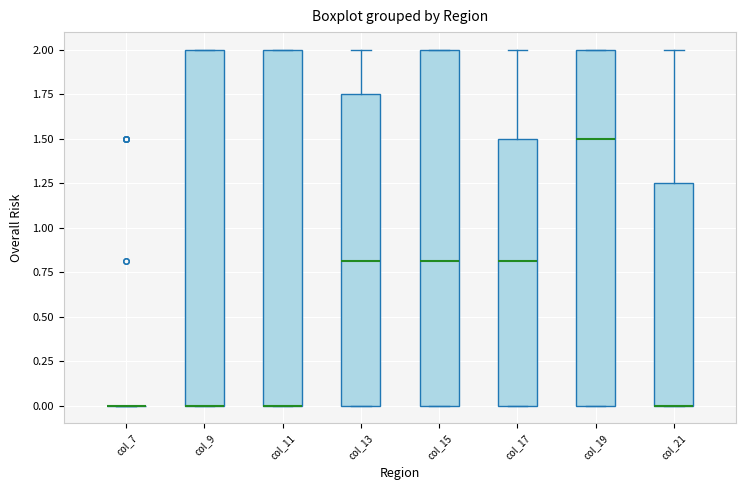

Reading left to right, read every box against the y-axis: the position of its median line, the range the box covers, and the ends of its whiskers. The values are not printed on the chart, so give them approximately, as read against the axis.

col_7: box collapsed to a line at 0.00, whiskers 0.00 to 0.00
col_9: median 0.00 (drawn on the box's lower edge), box 0.00 to 2.00, whiskers 0.00 to 2.00
col_11: median 0.00 (drawn on the box's lower edge), box 0.00 to 2.00, whiskers 0.00 to 2.00
col_13: median 0.80, box 0.00 to 1.75, whiskers 0.00 to 2.00
col_15: median 0.80, box 0.00 to 2.00, whiskers 0.00 to 2.00
col_17: median 0.80, box 0.00 to 1.50, whiskers 0.00 to 2.00
col_19: median 1.50, box 0.00 to 2.00, whiskers 0.00 to 2.00
col_21: median 0.00 (drawn on the box's lower edge), box 0.00 to 1.25, whiskers 0.00 to 2.00